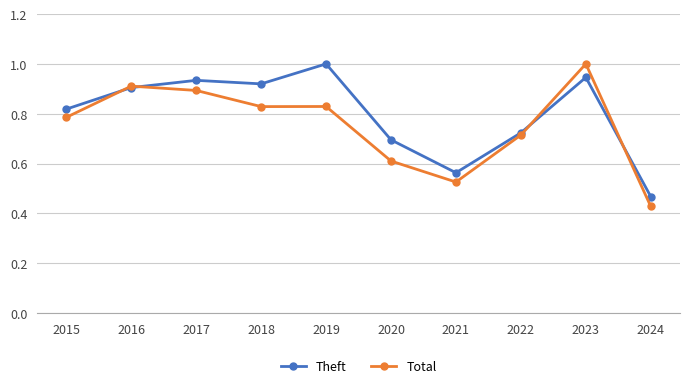

List the series in order of their overall mean, lowest first.

Total, Theft